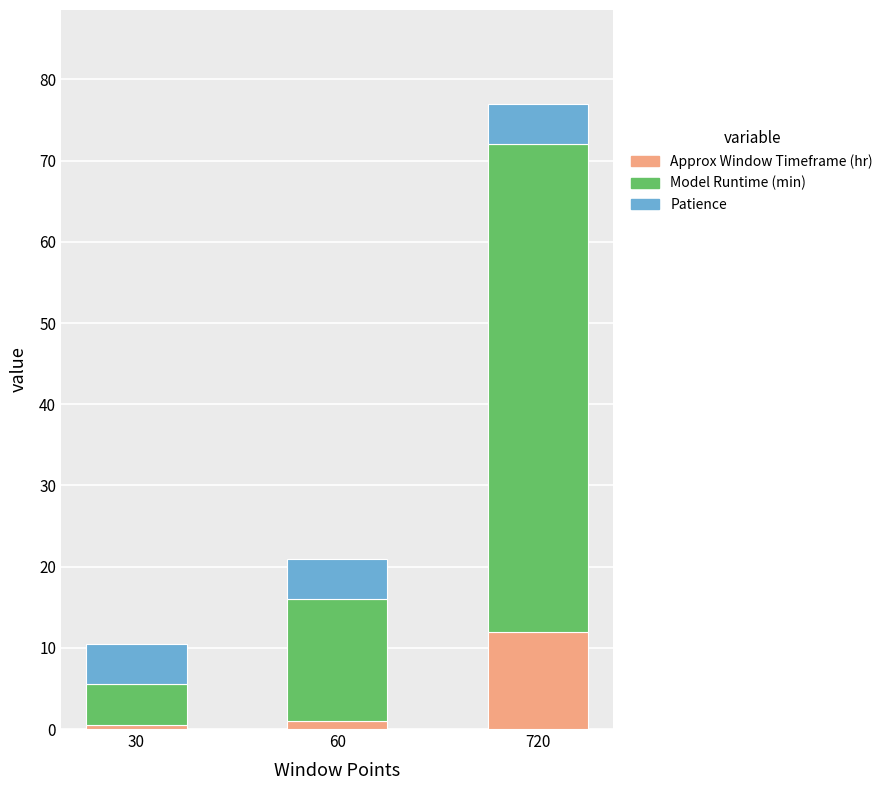

How many data points does each series have?

3